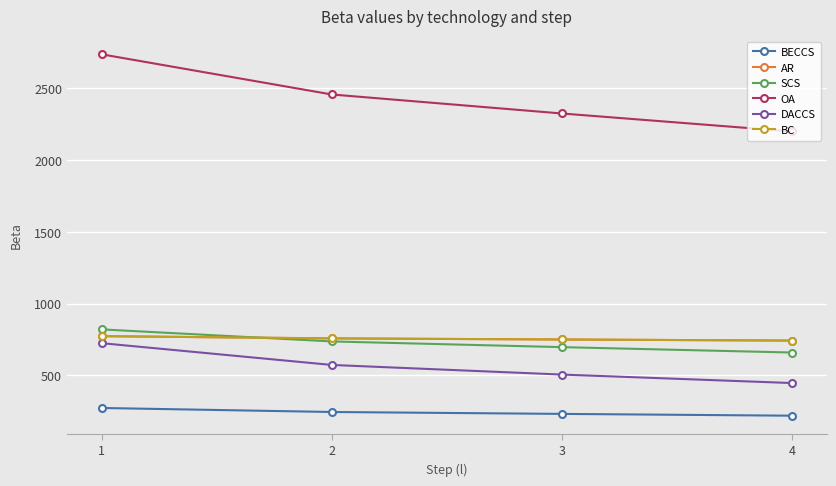

What is the maximum value for DACCS?

725.2